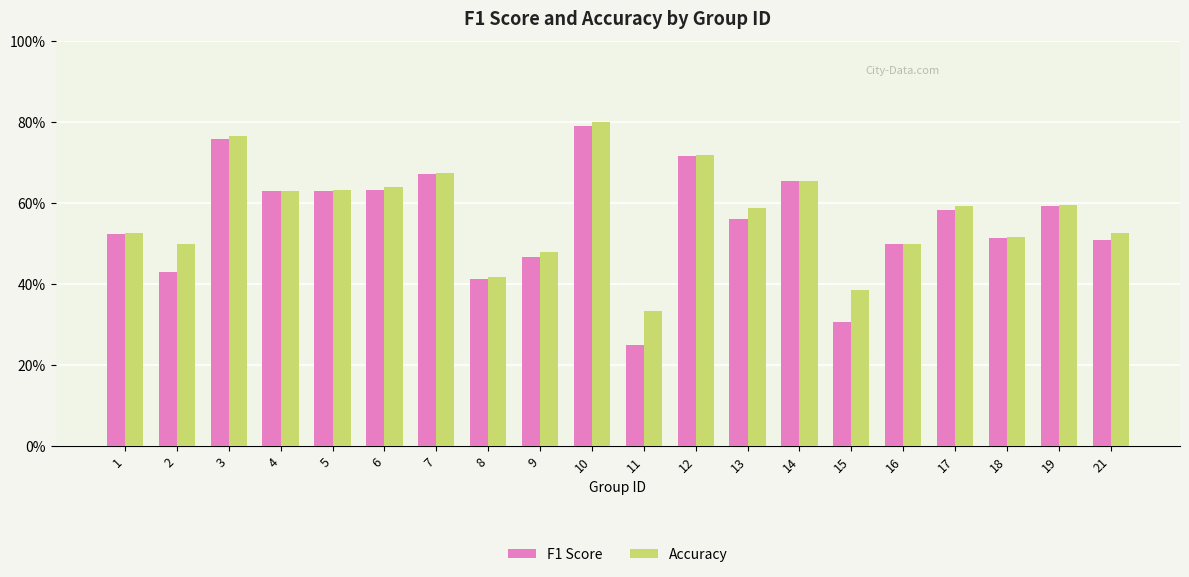

Are the bars horizontal?

No